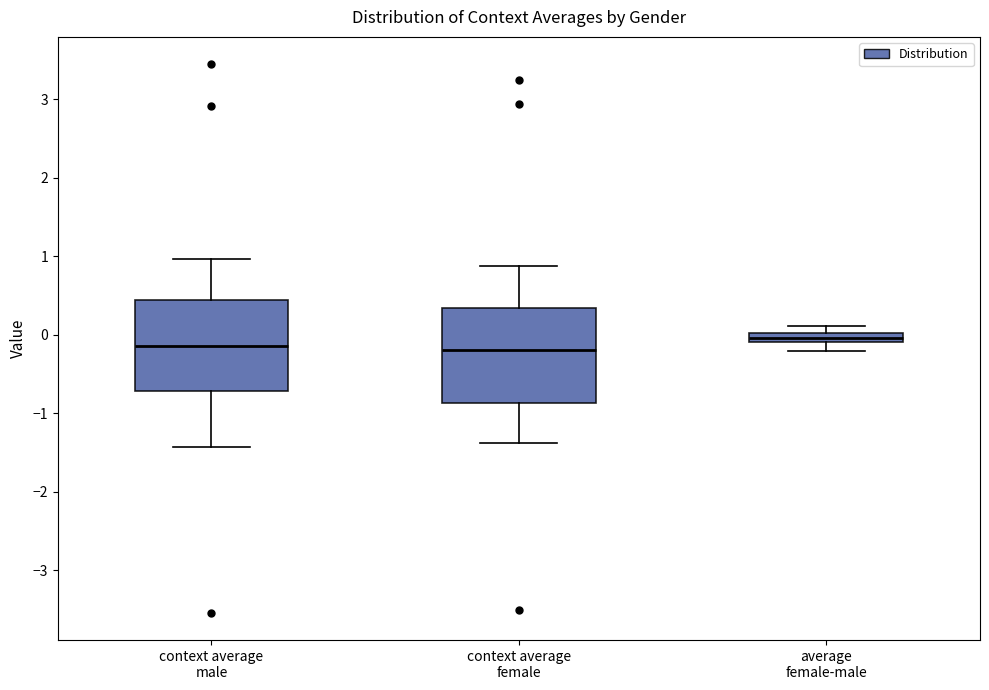

Where is the upper edge of the box for context average female on the y-axis? The values are not printed on the chart, so give them approximately, as read against the axis.

0.3